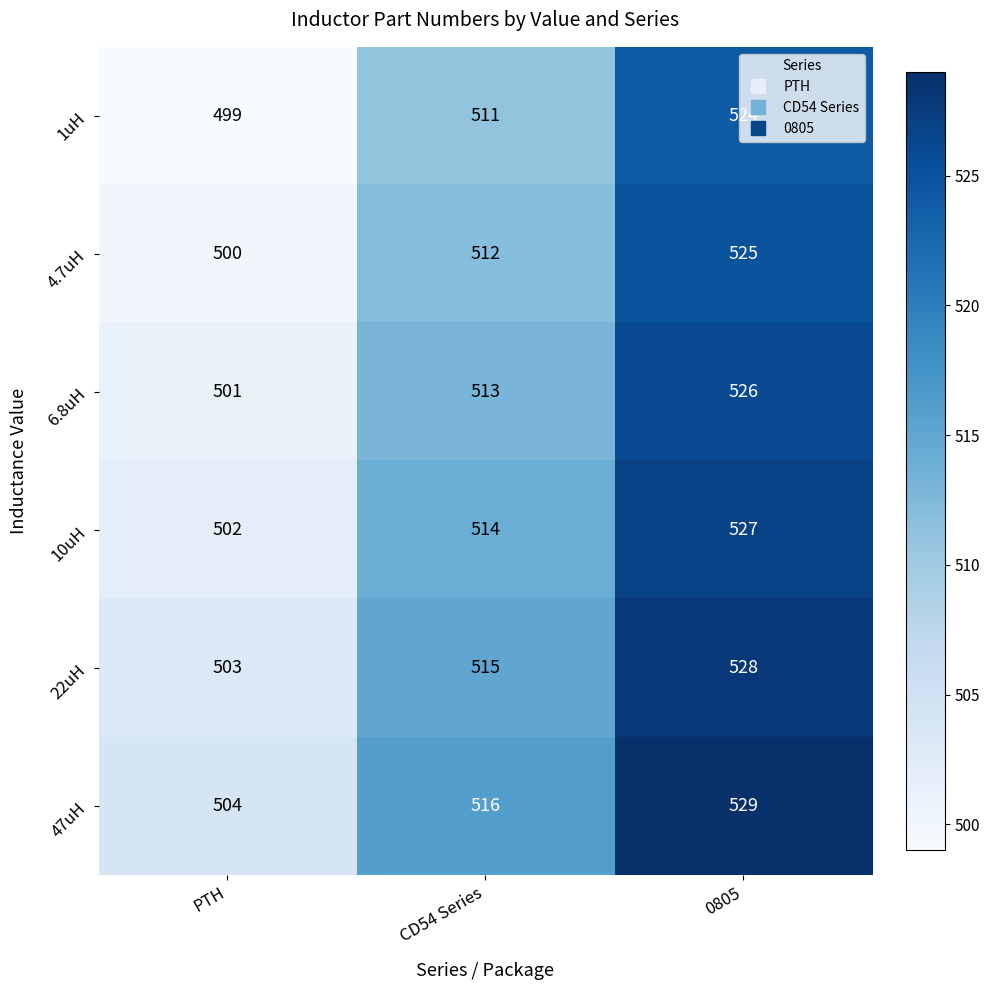

Read the 4.7uH value at PTH.

500